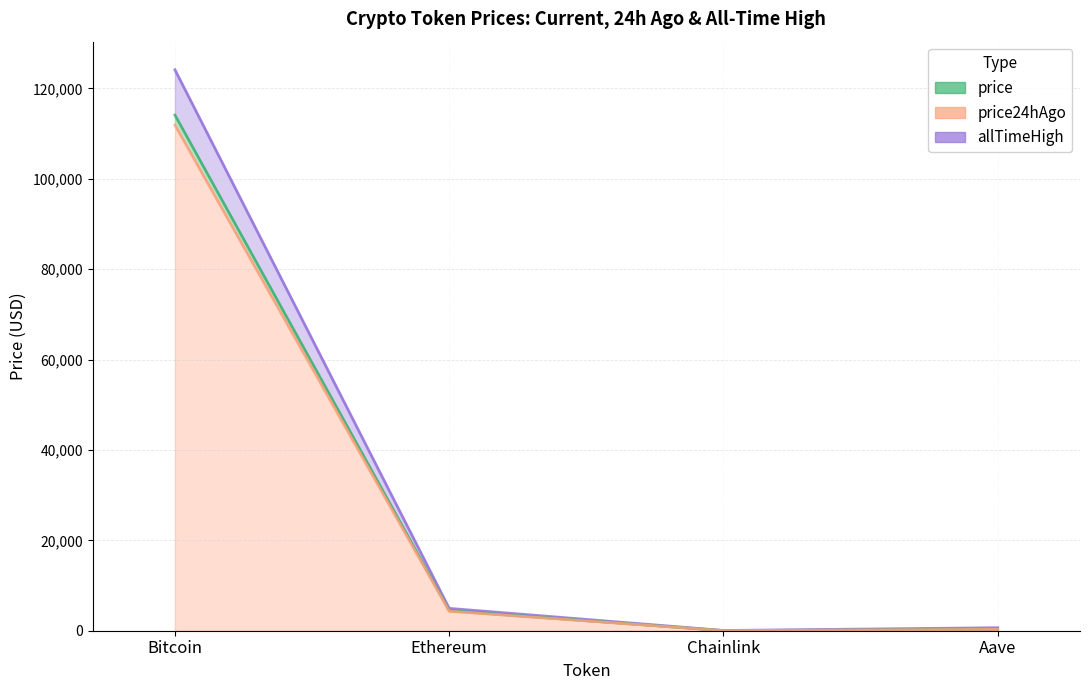

Is it true that allTimeHigh equals 189593.2 at Bitcoin?

False